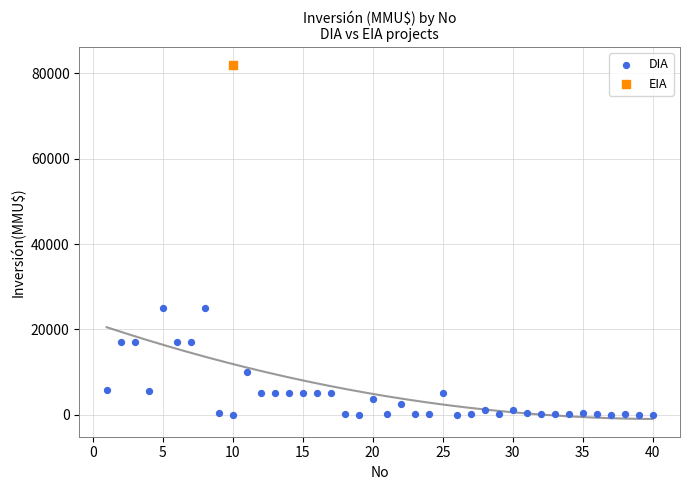

What are all the series names shown in the legend?

DIA, EIA